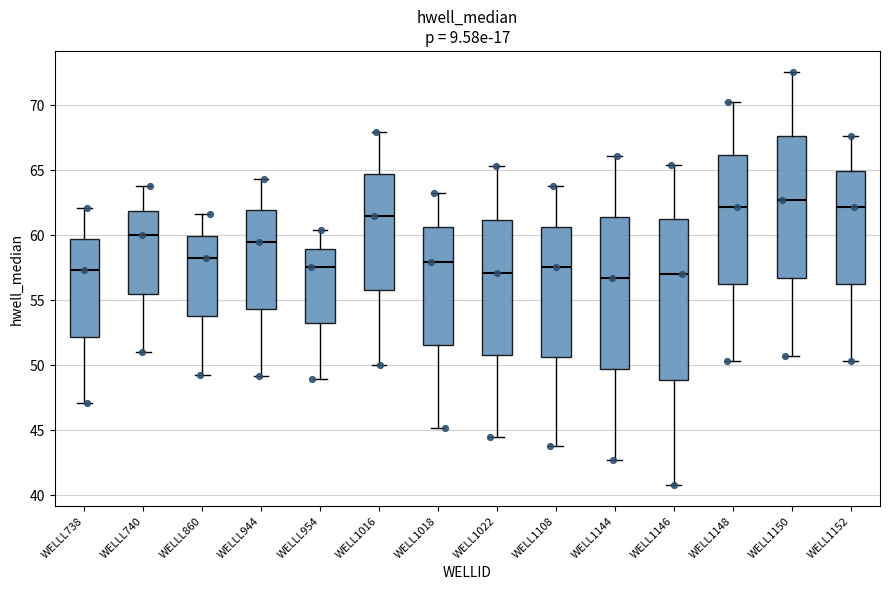

Reading left to right, read every box against the y-axis: the position of its median line, the range the box covers, and the ends of its whiskers. The values are not printed on the chart, so give them approximately, as read against the axis.

WELLL738: median 57.5, box 52.0 to 59.5, whiskers 47.0 to 62.0
WELLL740: median 60.0, box 55.5 to 62.0, whiskers 51.0 to 64.0
WELLL860: median 58.5, box 54.0 to 60.0, whiskers 49.5 to 61.5
WELLL944: median 59.5, box 54.5 to 62.0, whiskers 49.0 to 64.5
WELLL954: median 57.5, box 53.0 to 59.0, whiskers 49.0 to 60.5
WELL1016: median 61.5, box 55.5 to 64.5, whiskers 50.0 to 68.0
WELL1018: median 58.0, box 51.5 to 60.5, whiskers 45.0 to 63.5
WELL1022: median 57.0, box 51.0 to 61.0, whiskers 44.5 to 65.5
WELL1108: median 57.5, box 50.5 to 60.5, whiskers 44.0 to 64.0
WELL1144: median 56.5, box 49.5 to 61.5, whiskers 42.5 to 66.0
WELL1146: median 57.0, box 49.0 to 61.0, whiskers 40.5 to 65.5
WELL1148: median 62.0, box 56.5 to 66.0, whiskers 50.5 to 70.0
WELL1150: median 62.5, box 56.5 to 67.5, whiskers 50.5 to 72.5
WELL1152: median 62.0, box 56.5 to 65.0, whiskers 50.5 to 67.5